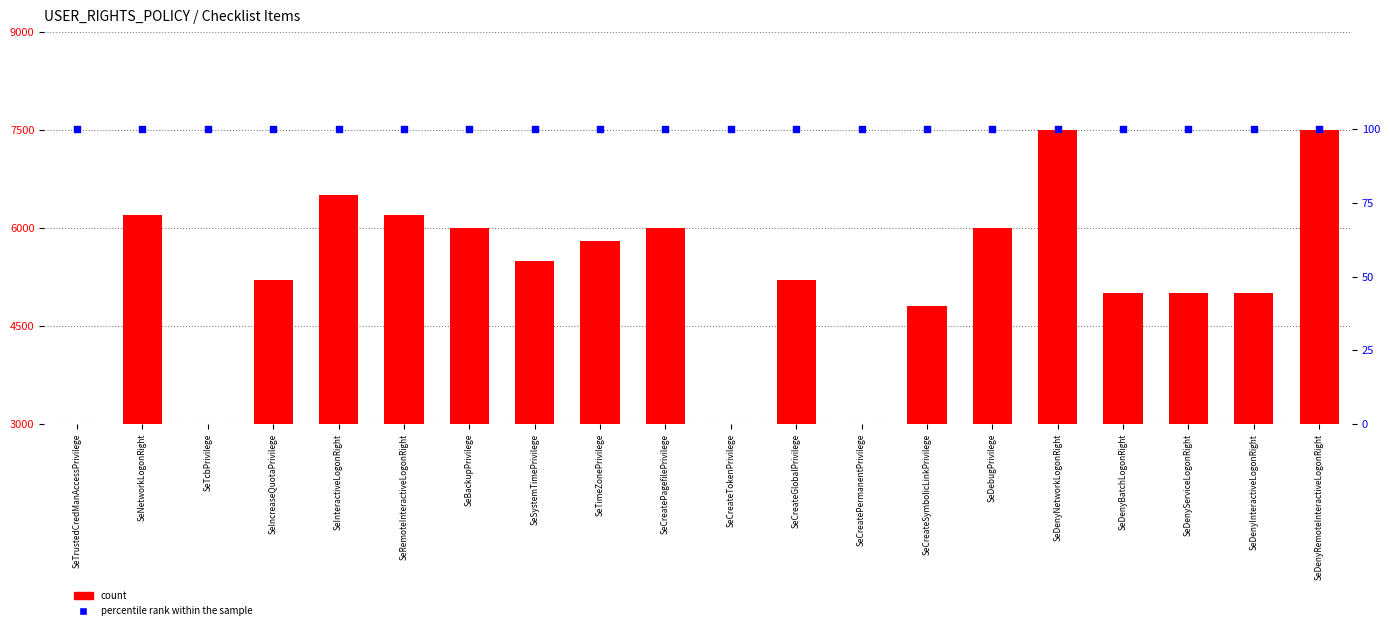

What are all the series names shown in the legend?

count, percentile rank within the sample